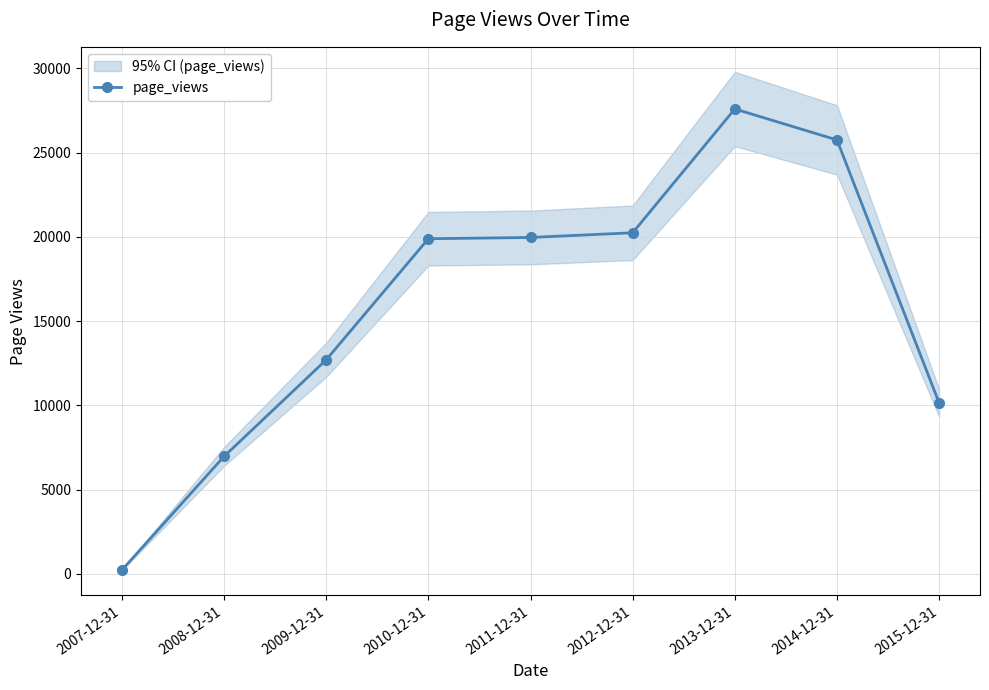

What is the label of the 7th point from the right?

2009-12-31